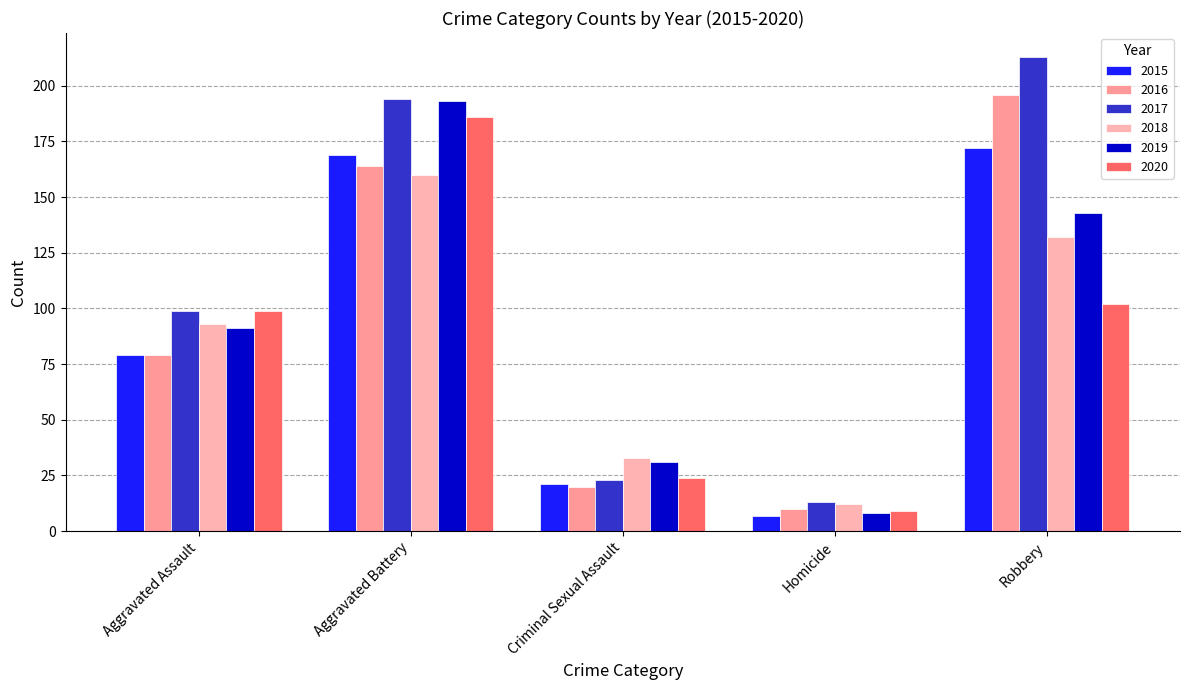

True or false: 2019 has a value of 335 at Aggravated Battery.

False